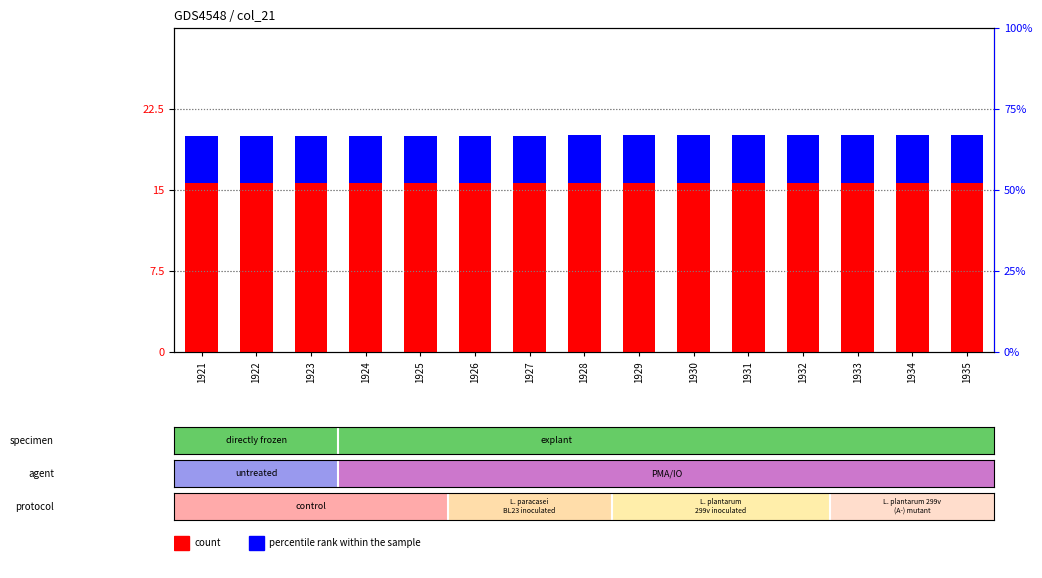

Reading right to left, what are all the values shown in this chart?

count: 1935=15.6	1934=15.6	1933=15.6	1932=15.6	1931=15.6	1930=15.6	1929=15.6	1928=15.6	1927=15.6	1926=15.6	1925=15.6	1924=15.6	1923=15.6	1922=15.6	1921=15.6
percentile rank within the sample: 1935=4.5	1934=4.5	1933=4.5	1932=4.5	1931=4.5	1930=4.5	1929=4.5	1928=4.5	1927=4.4	1926=4.4	1925=4.4	1924=4.4	1923=4.4	1922=4.4	1921=4.4